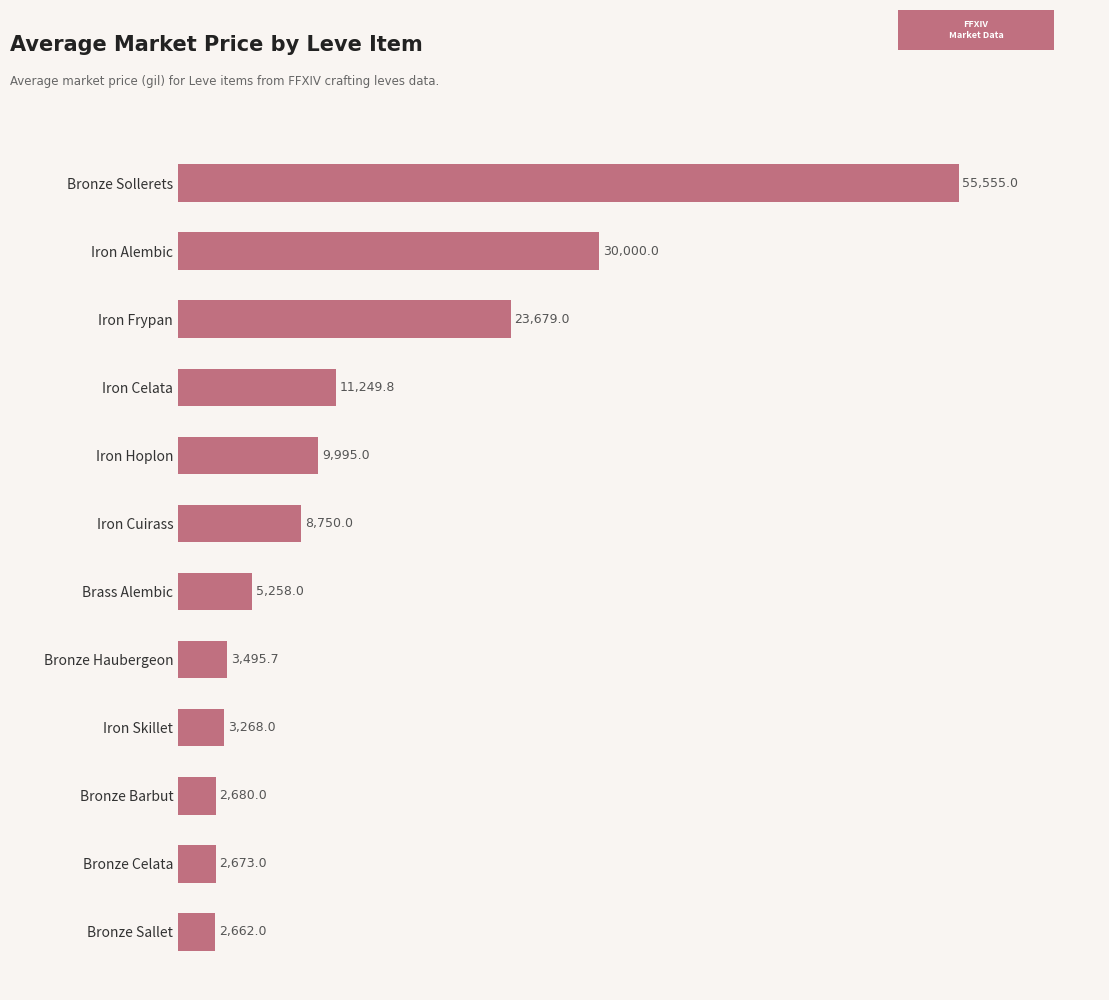

The chart shows a value of 9995.0 at Iron Hoplon. True or false?

True